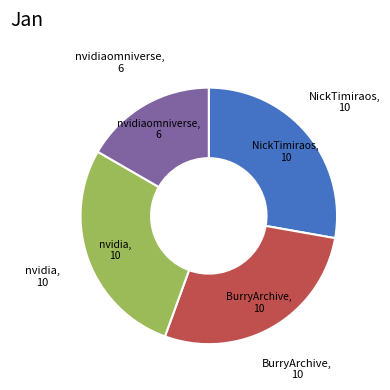

Is there a majority slice in this chart?

No